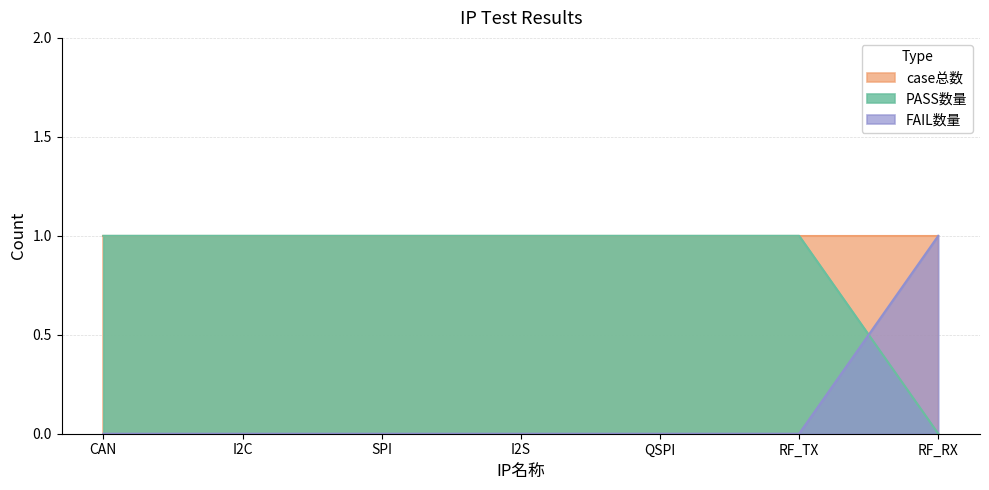

Which series has the largest total across all categories?

case总数